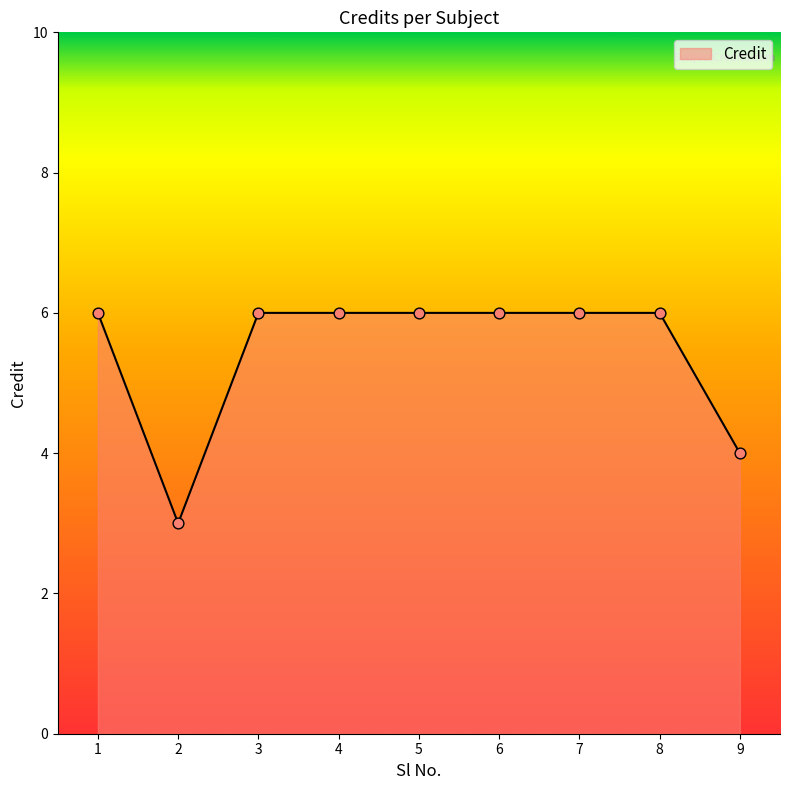

What is the ratio of the value at 9 to the value at 1?

0.7